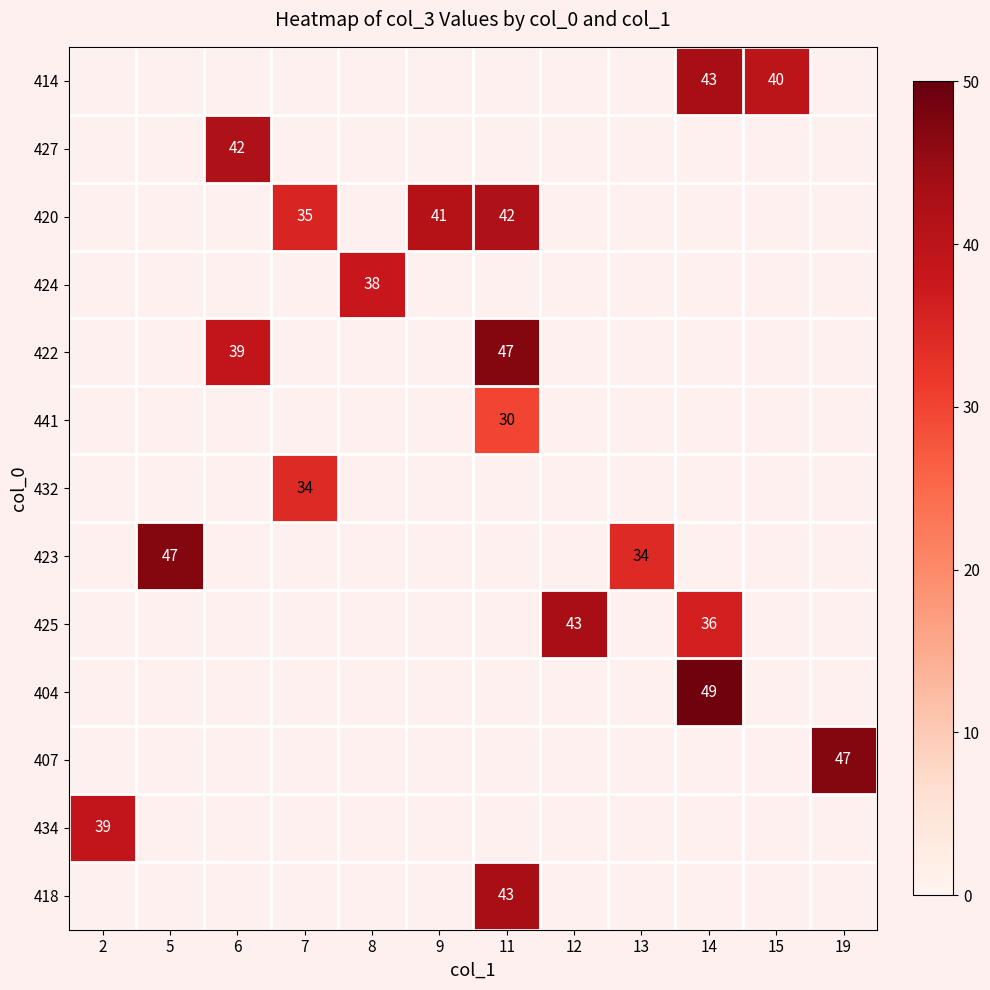

Which category has the highest value across all series?

14